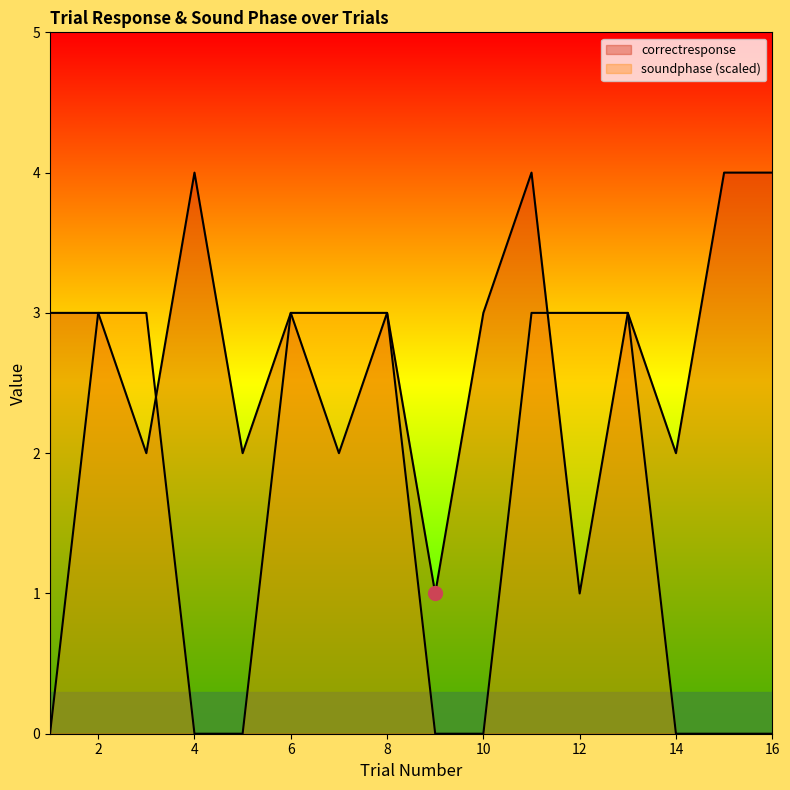

The value of correctresponse at 8 is 1. True or false?

False